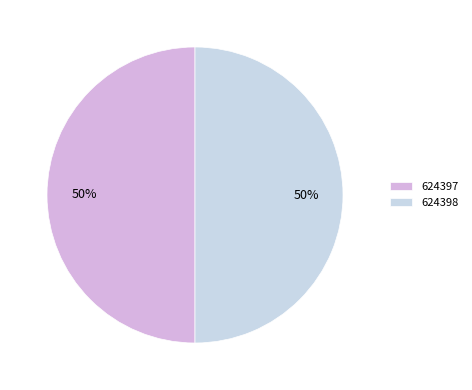

What is the ratio of the value at 624397 to the value at 624398?

1.0